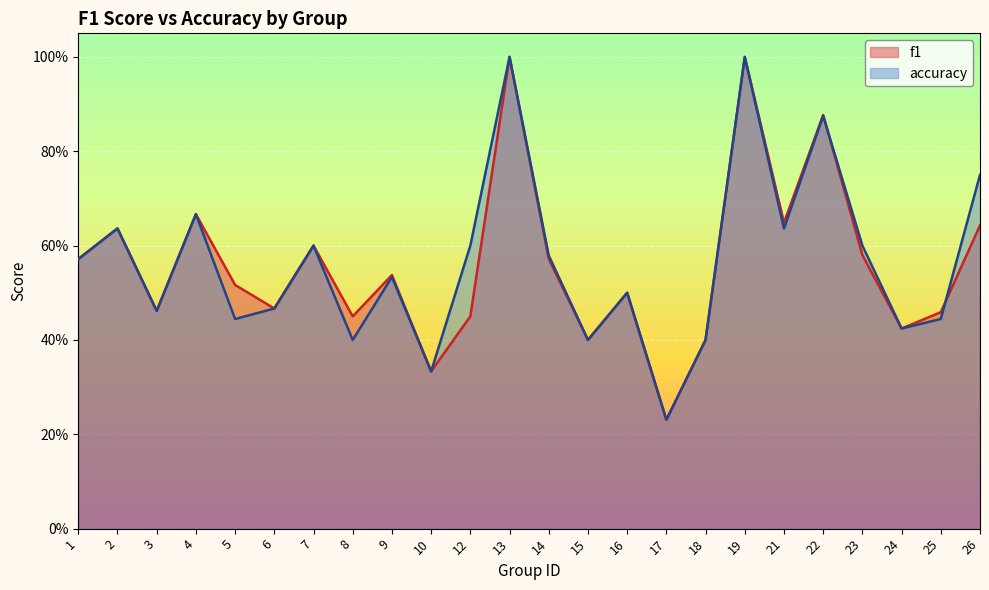

Which series changed the most between 15 and 23?

accuracy